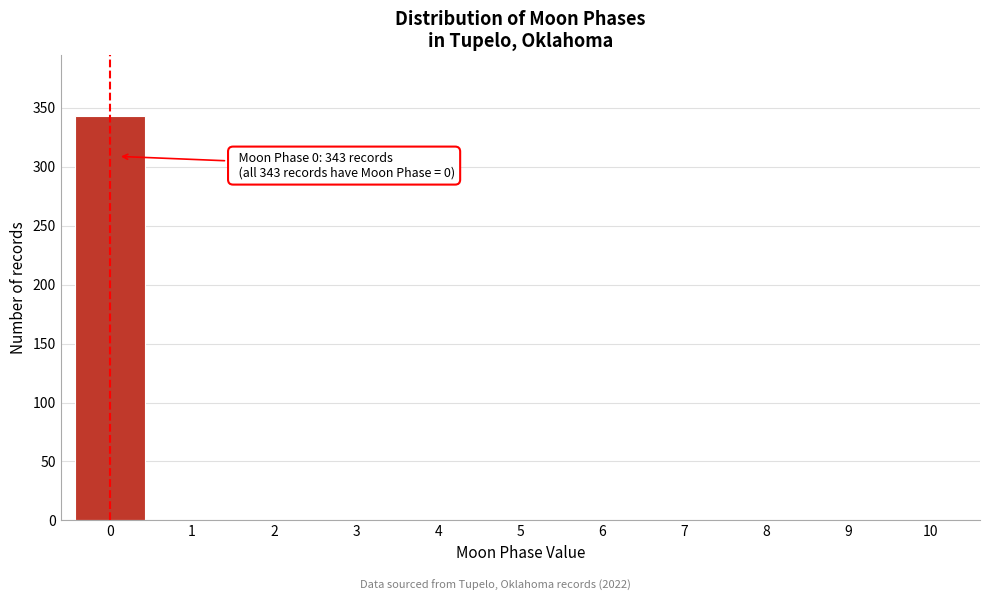

Reading right to left, what are all the values shown in this chart?

10=0	9=0	8=0	7=0	6=0	5=0	4=0	3=0	2=0	1=0	0=343